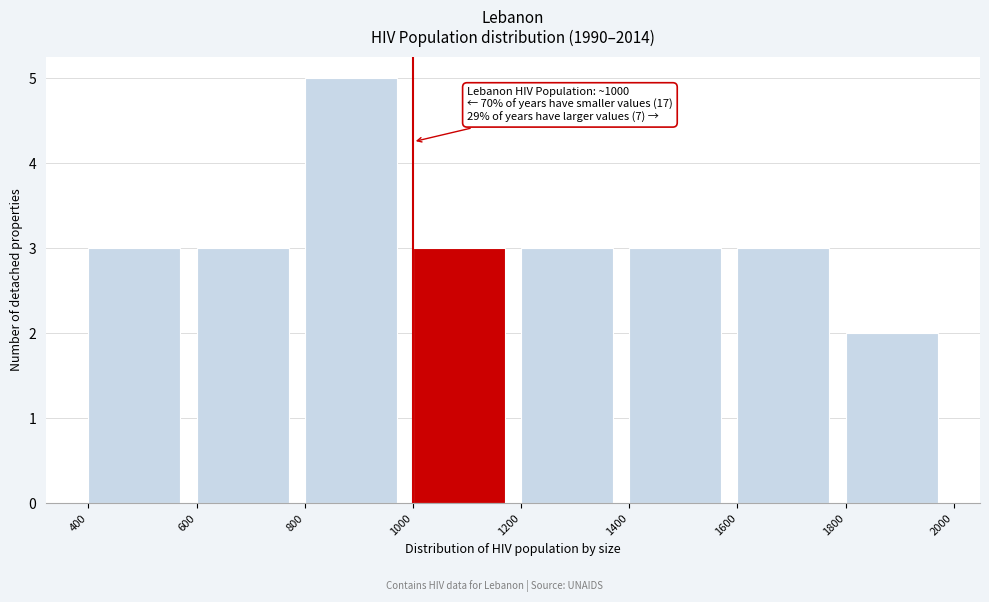

Over which range of the x-axis is the bar tallest?

800 to 1000